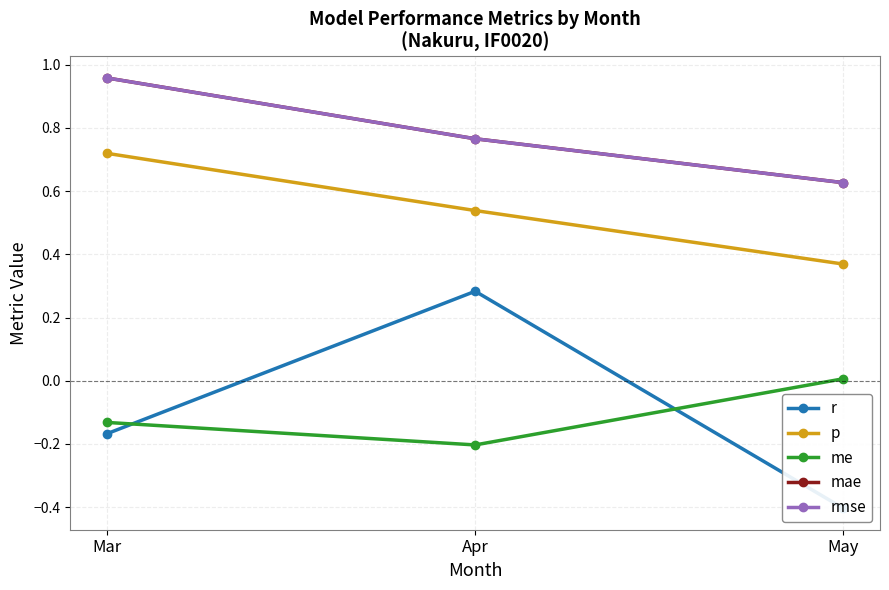

What is the difference between the maximum and second lowest values in the me series?

0.1